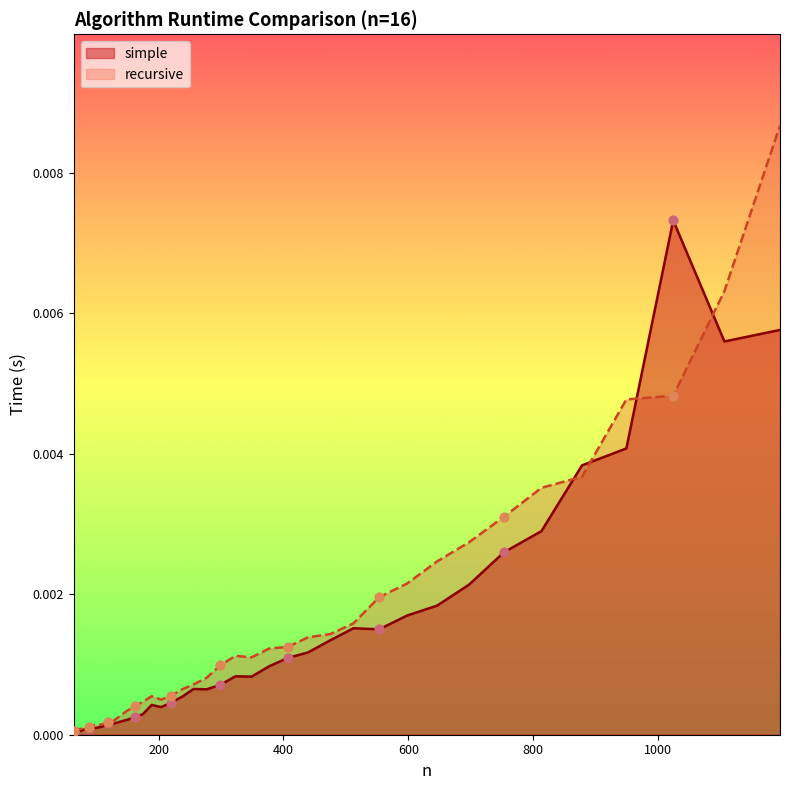

At how many categories does at least one series exceed 0?

39